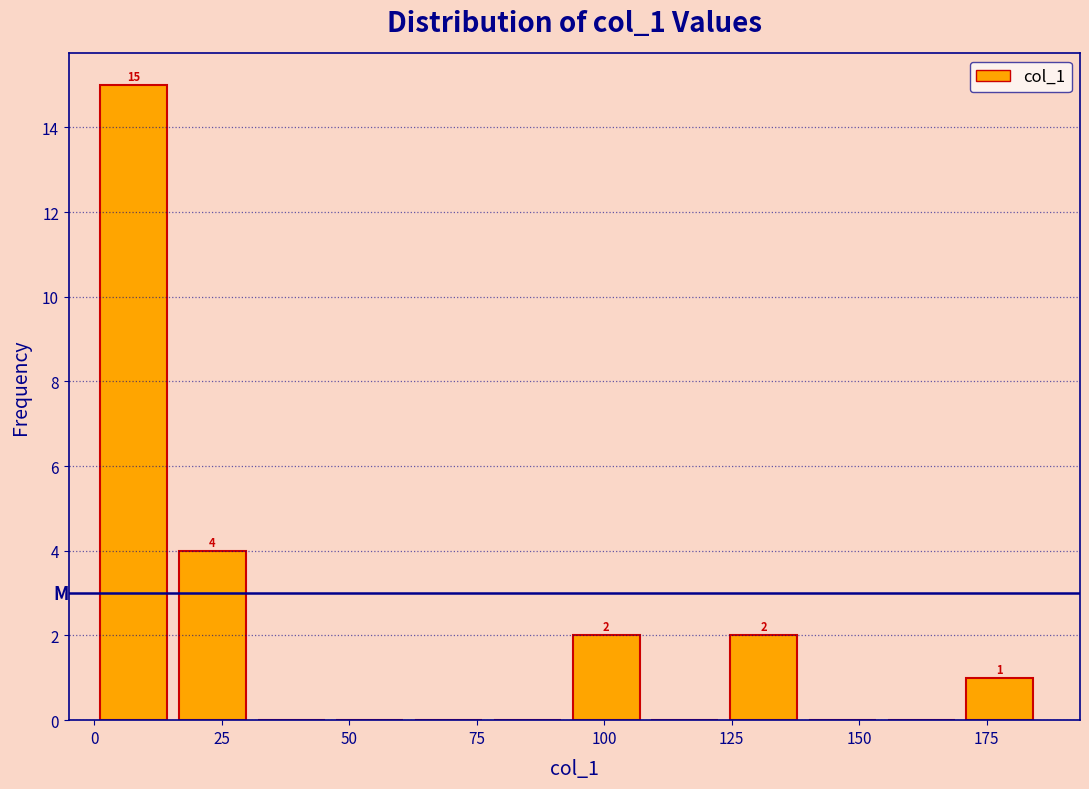

Around what value on the x-axis is the tallest bar? Give the approximate position of its centre, as read against the axis.

10